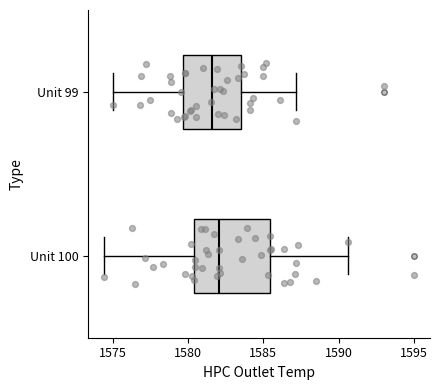

Which box is the widest, from its left edge to its right edge?

Unit 100